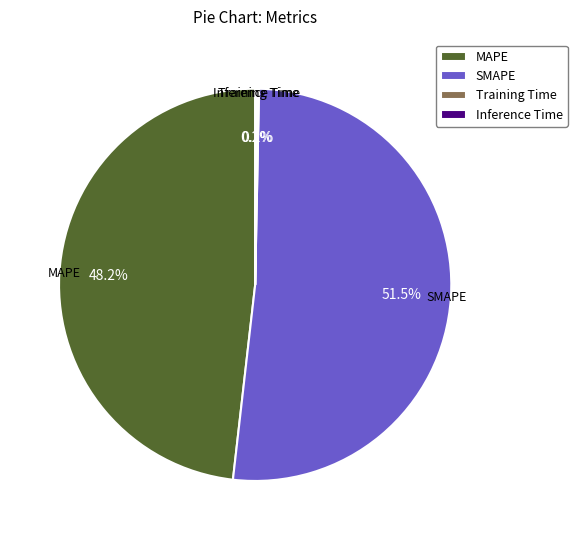

Which slice is the largest?

SMAPE